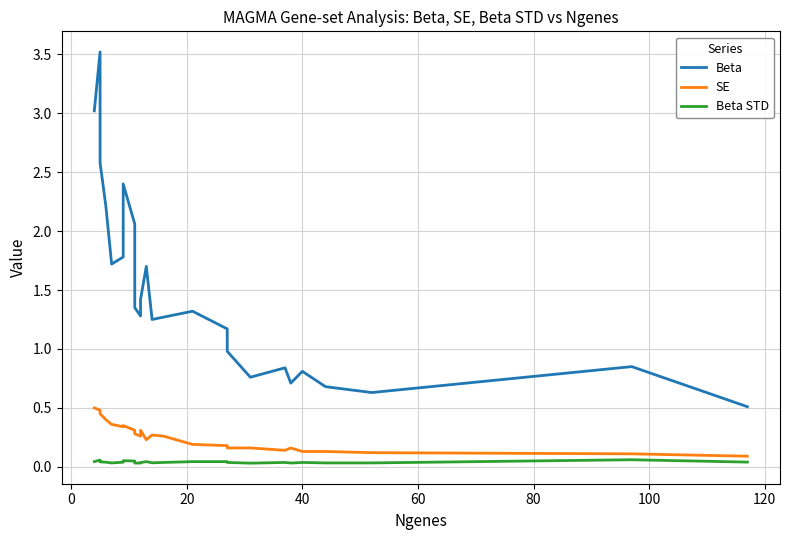

What are all the series names shown in the legend?

Beta, SE, Beta STD